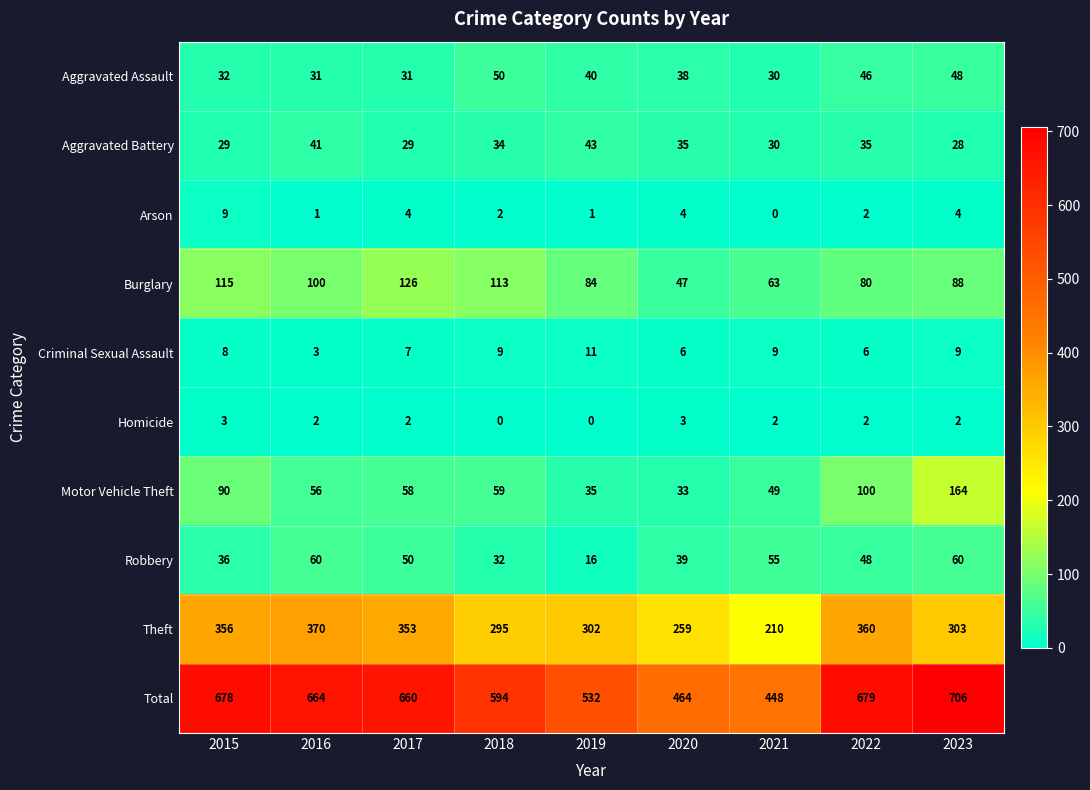

What is the approximate value of Burglary at 2015?

115